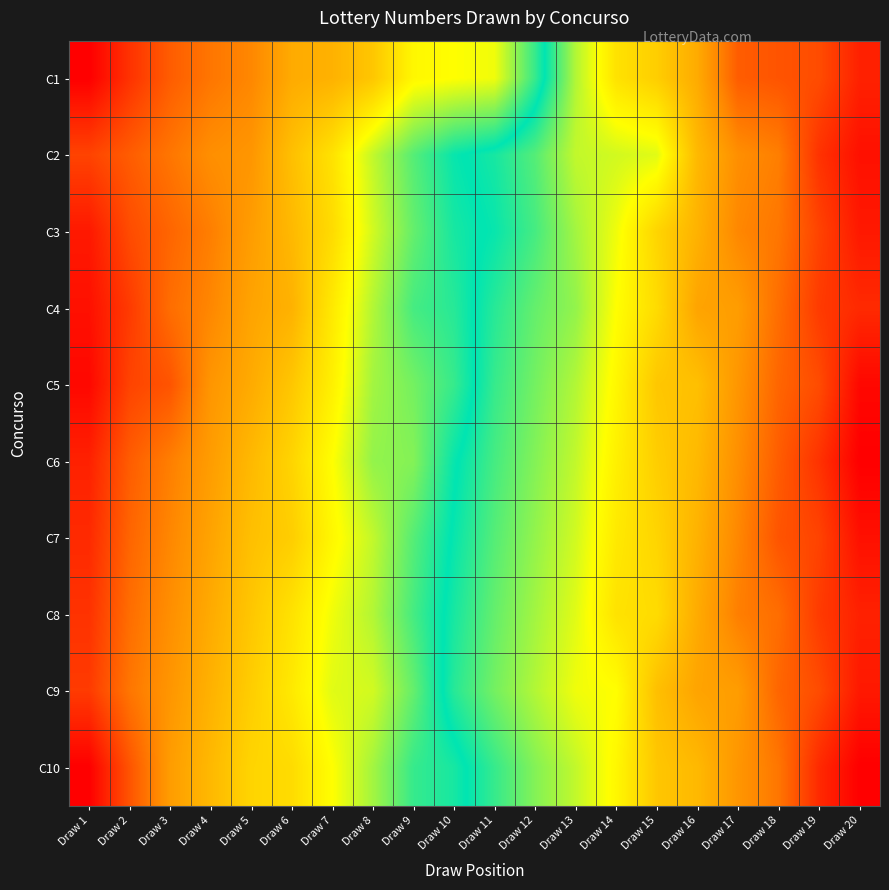

At which category is the sum across all series the highest?

Draw 20